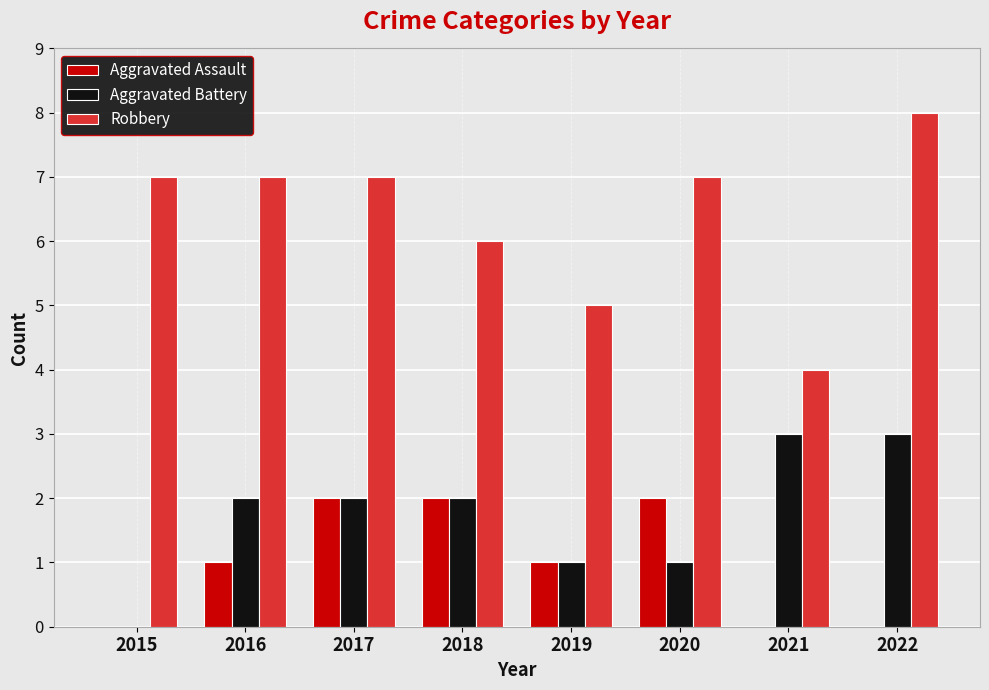

Are the bars grouped side by side (vs. stacked)?

Yes